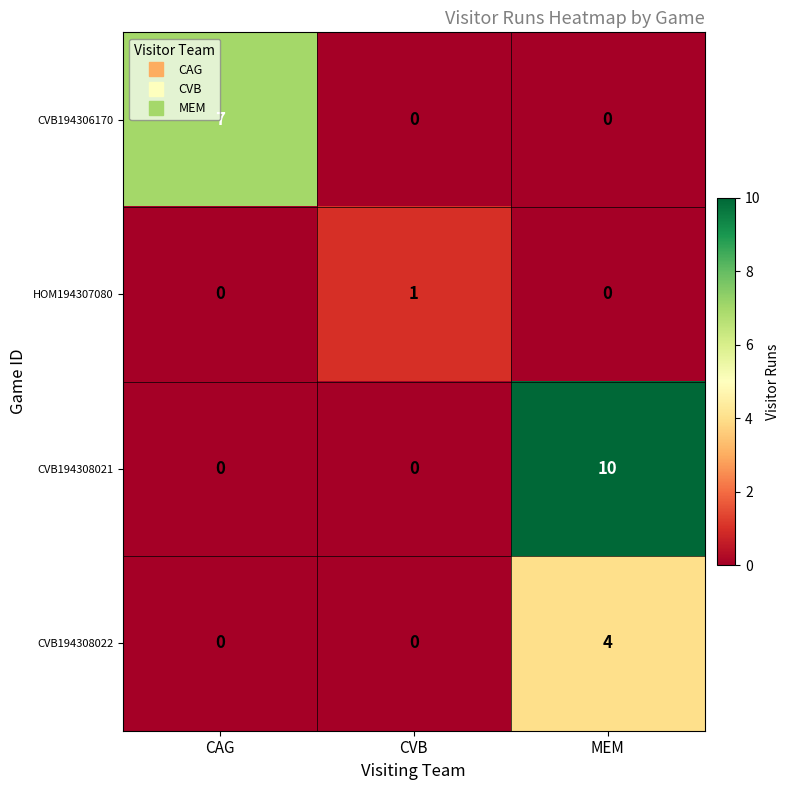

What value does the CVB194308022 series have at MEM?

4